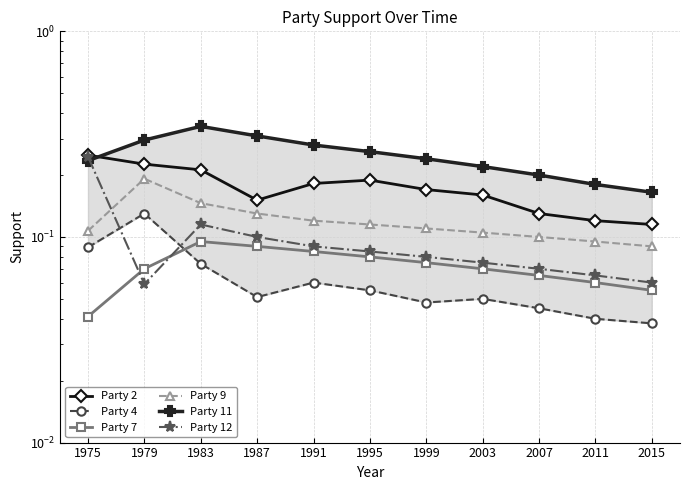

The value of Party 4 at 1995 is 0.1. True or false?

False